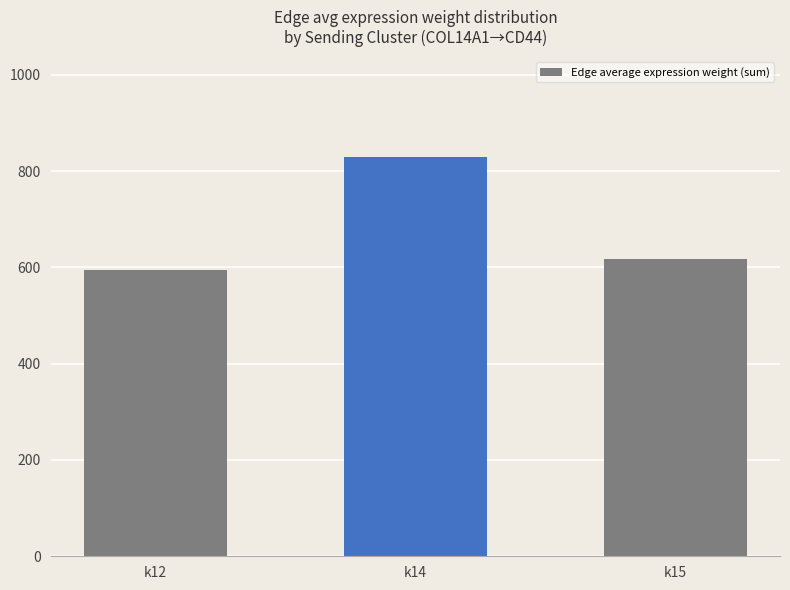

List the labels in order of value, largest first.

k14, k15, k12